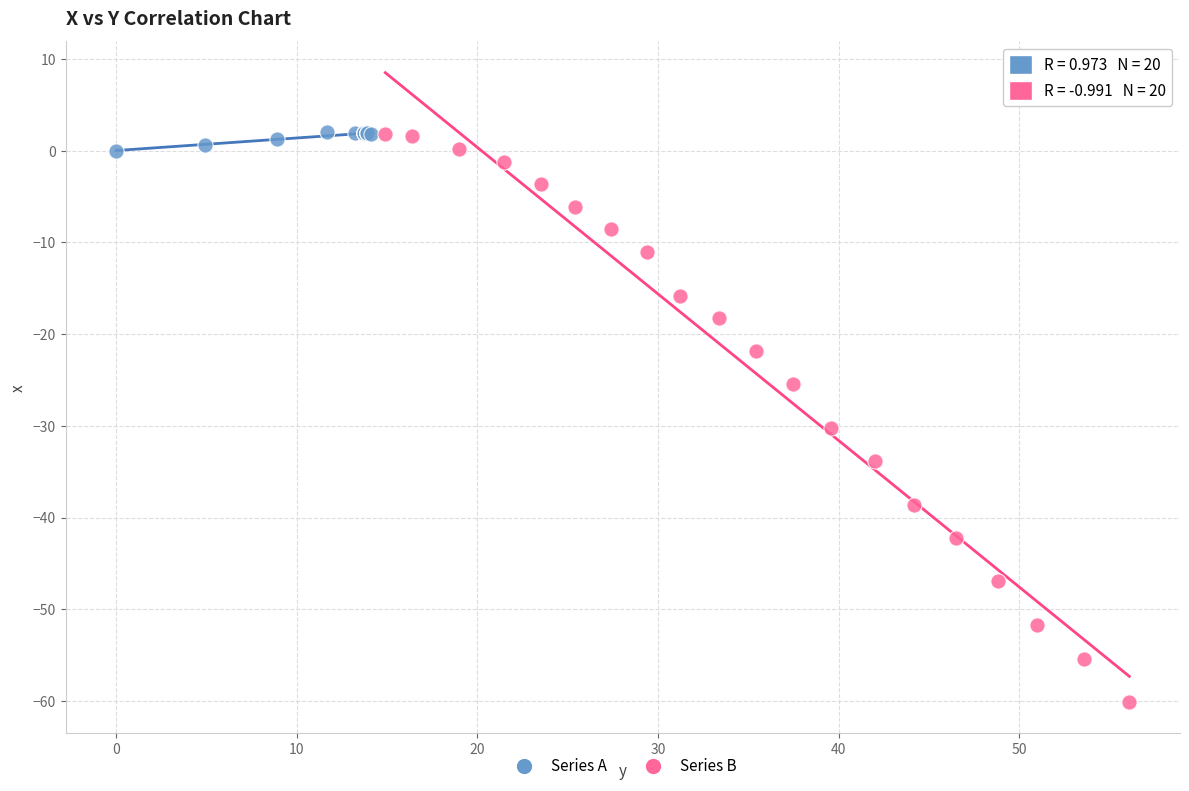

Which series reaches the minimum Y coordinate?

Series B